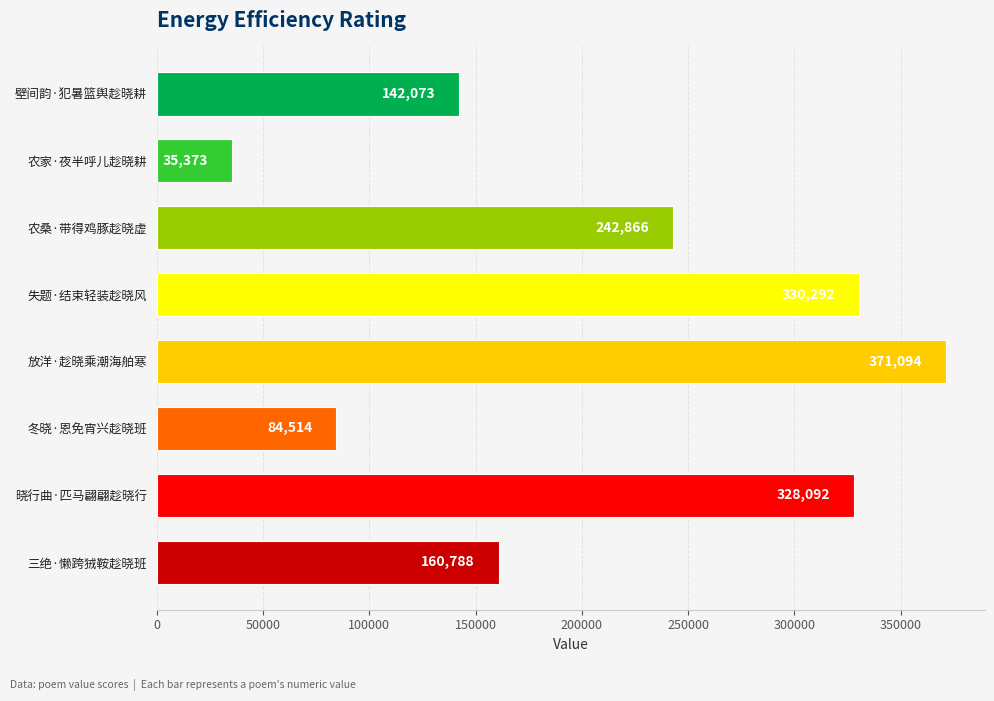

What is the difference between the maximum and minimum values?

335721